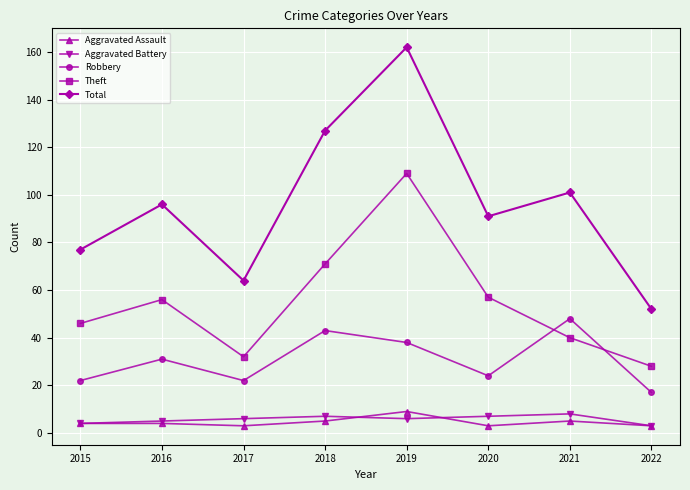

What is the spread (max minus min) of values at 2020?

88